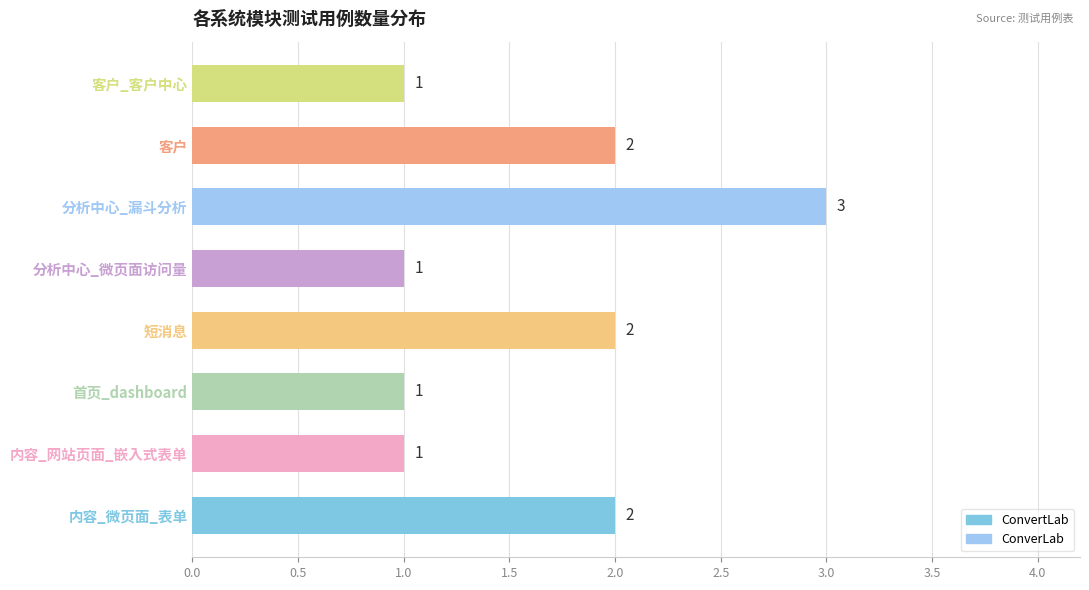

How many values are between 1 and 2?

7